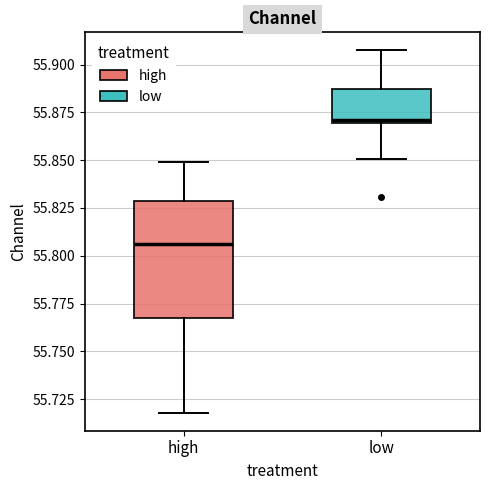

Where is the lower edge of the box for high on the y-axis? The values are not printed on the chart, so give them approximately, as read against the axis.

55.770